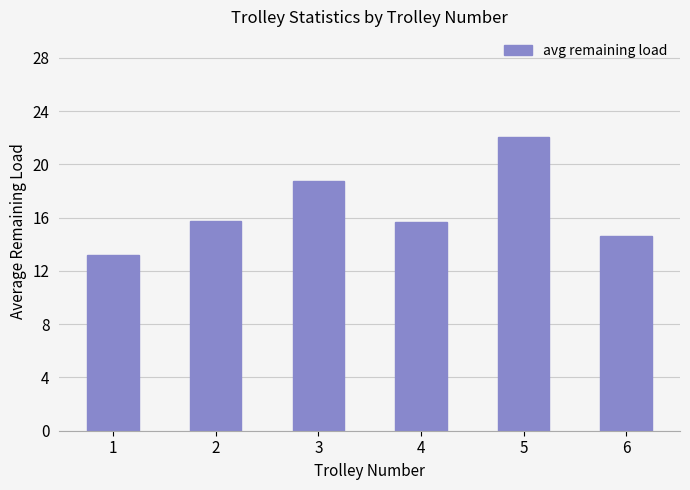

Reading right to left, list all the values displayed in this chart.

6=14.7	5=22.1	4=15.7	3=18.7	2=15.7	1=13.2